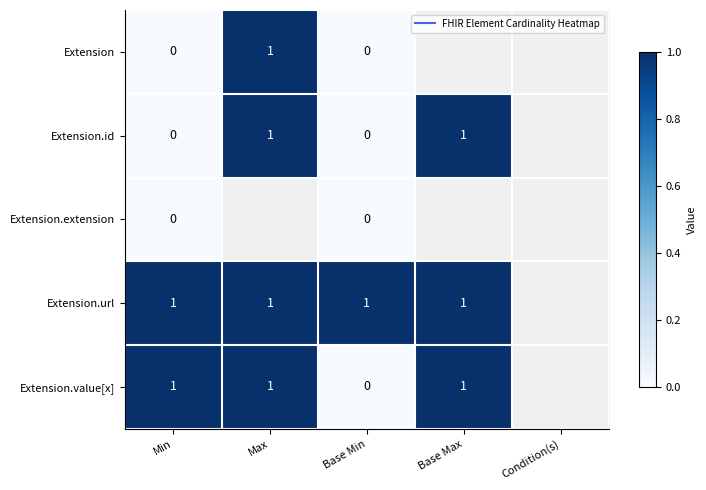

At Base Min, list the series in order from smallest to largest.

Extension, Extension.id, Extension.extension, Extension.value[x], Extension.url